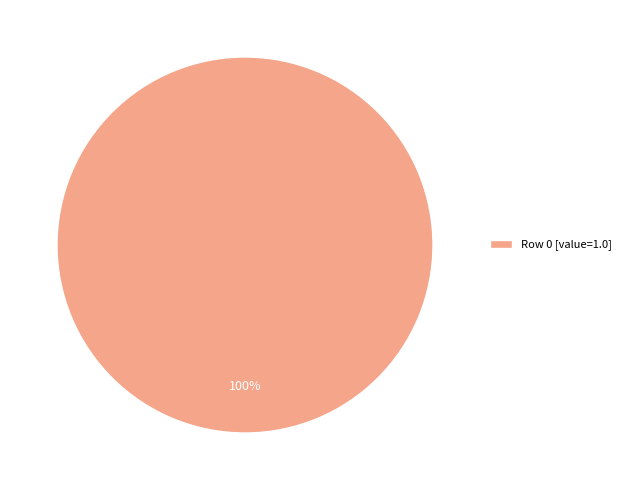

The Row 0 [value=1.0] slice represents 100% of the pie. True or false?

True